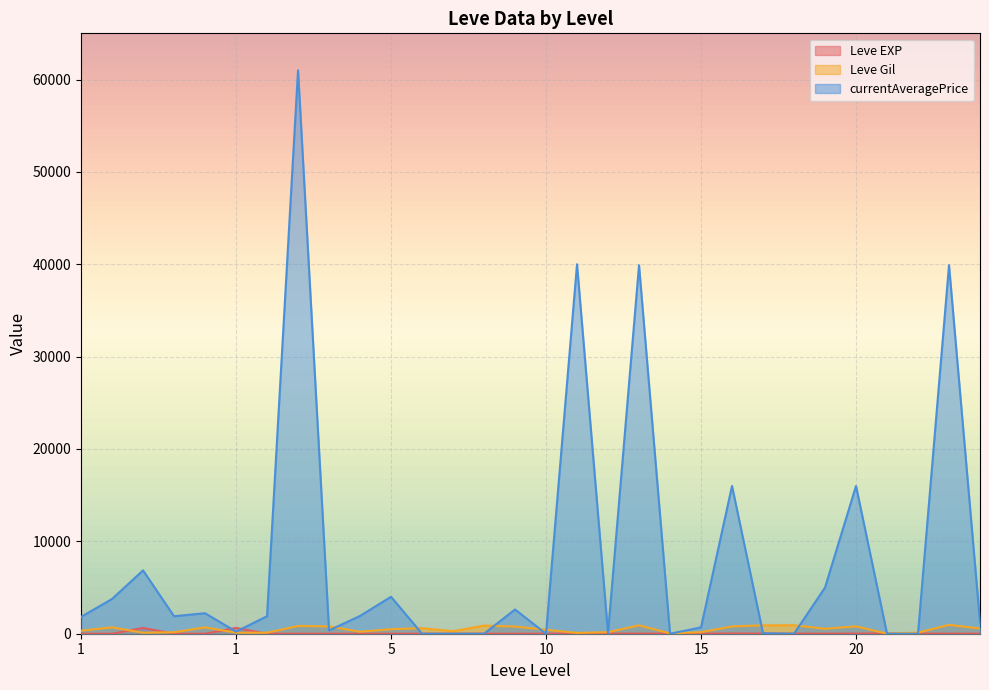

What is the total value across all series at 1?

2151